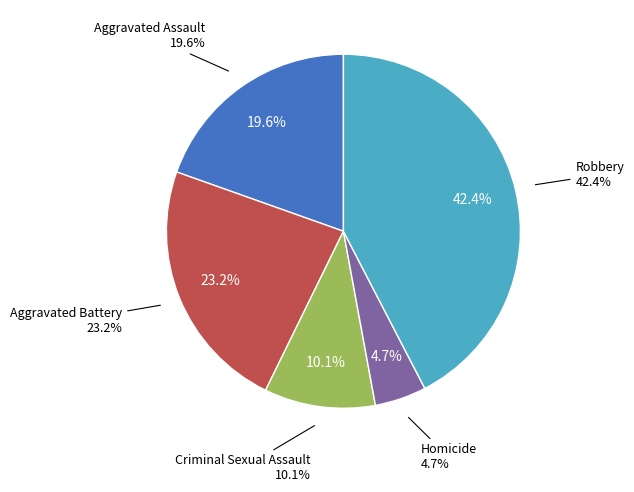

To the nearest percent, what is the difference between the Aggravated Battery and Homicide slice percentages?

18%